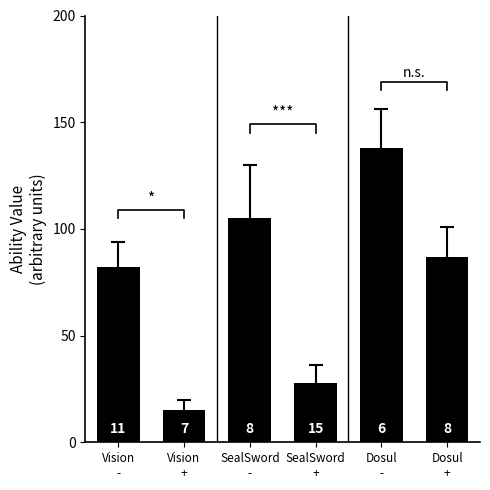

What is the greatest value displayed?

138